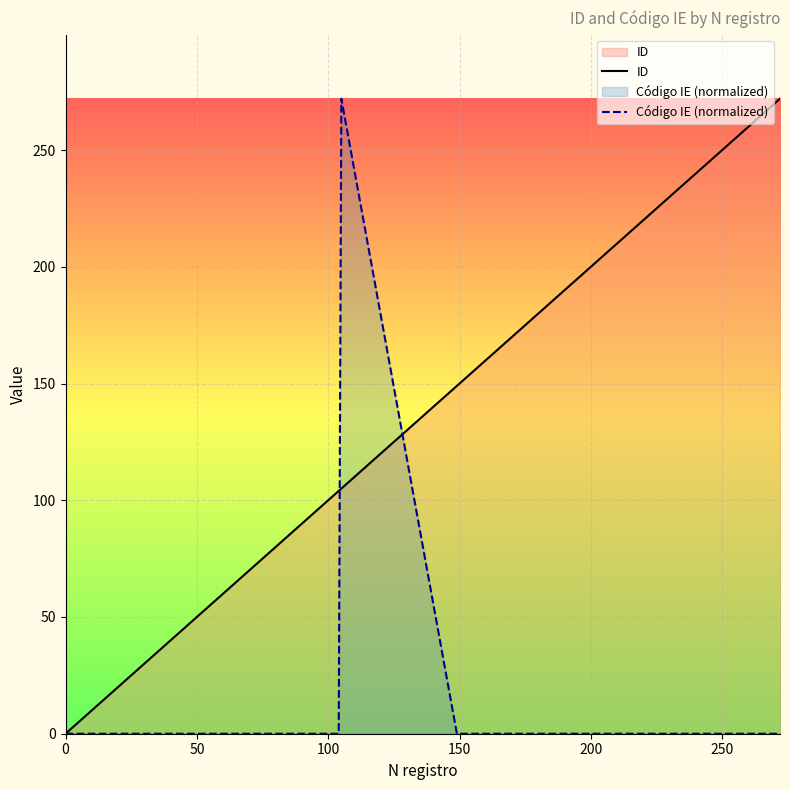

Rank the series by their average value, from highest to lowest.

ID, Código IE (normalized)